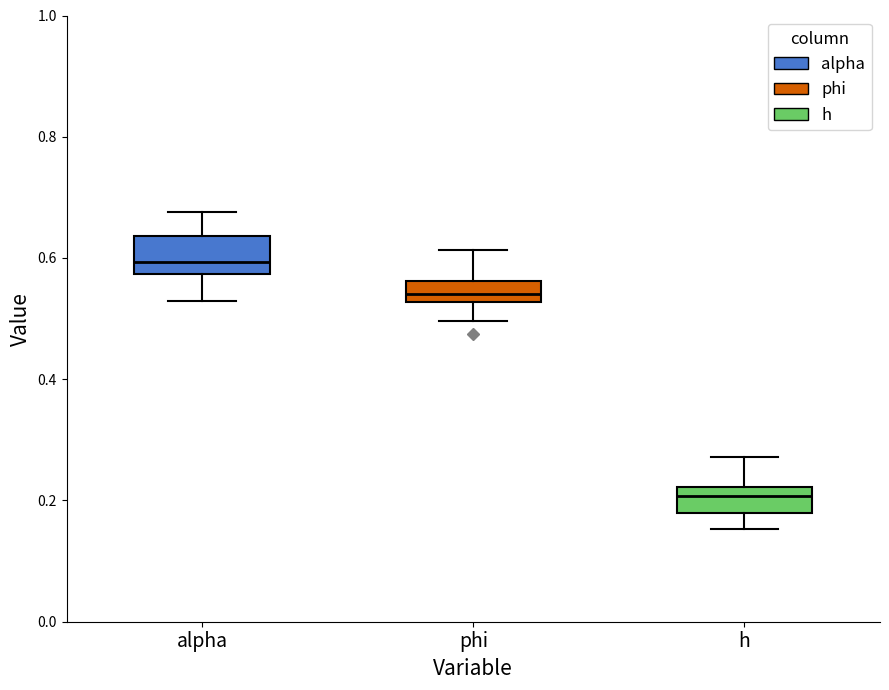

Reading left to right, read every box against the y-axis: the position of its median line, the range the box covers, and the ends of its whiskers. The values are not printed on the chart, so give them approximately, as read against the axis.

alpha: median 0.60, box 0.58 to 0.64, whiskers 0.52 to 0.68
phi: median 0.54, box 0.52 to 0.56, whiskers 0.50 to 0.62
h: median 0.20, box 0.18 to 0.22, whiskers 0.16 to 0.28